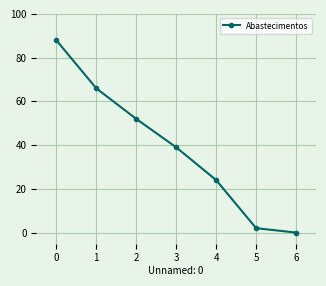

What is the value of the 1st point from the left?

88